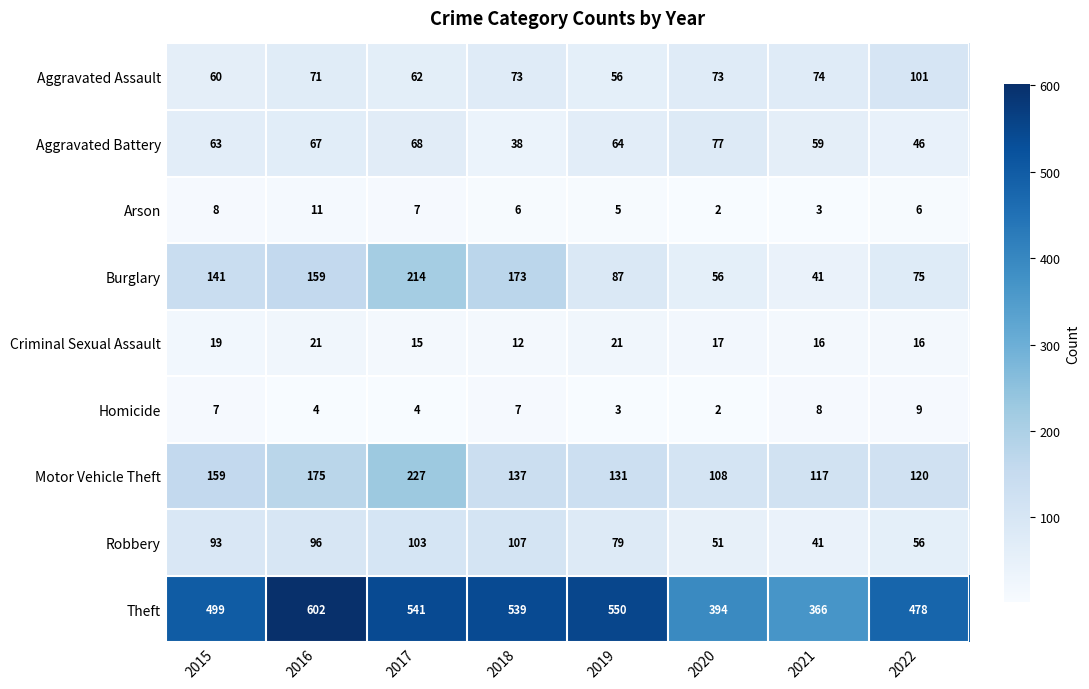

Is it true that Robbery equals 51 at 2020?

True